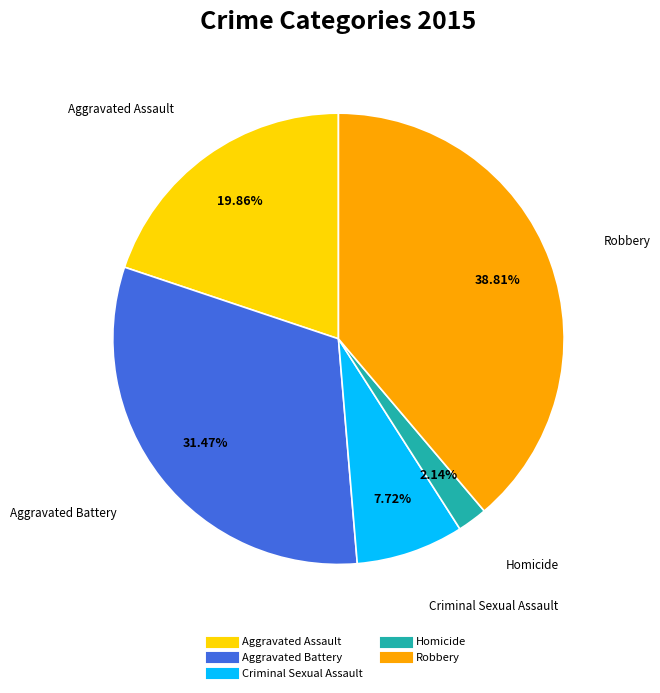

What percentage is the Aggravated Assault slice, to the nearest percent?

20%